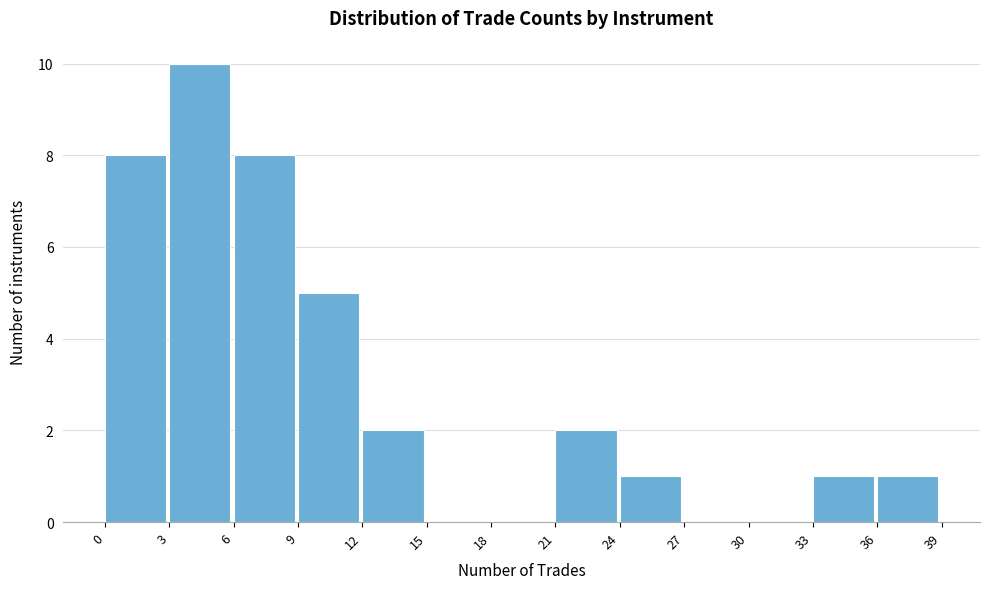

Reading left to right, list every bar in this chart as the range it spans on the x-axis followed by its height. The values are not printed on the chart, so give them approximately, as read against the axis.

0 to 3: 8
3 to 6: 10
6 to 9: 8
9 to 12: 5
12 to 15: 2
15 to 18: 0
18 to 21: 0
21 to 24: 2
24 to 27: 1
27 to 30: 0
30 to 33: 0
33 to 36: 1
36 to 39: 1